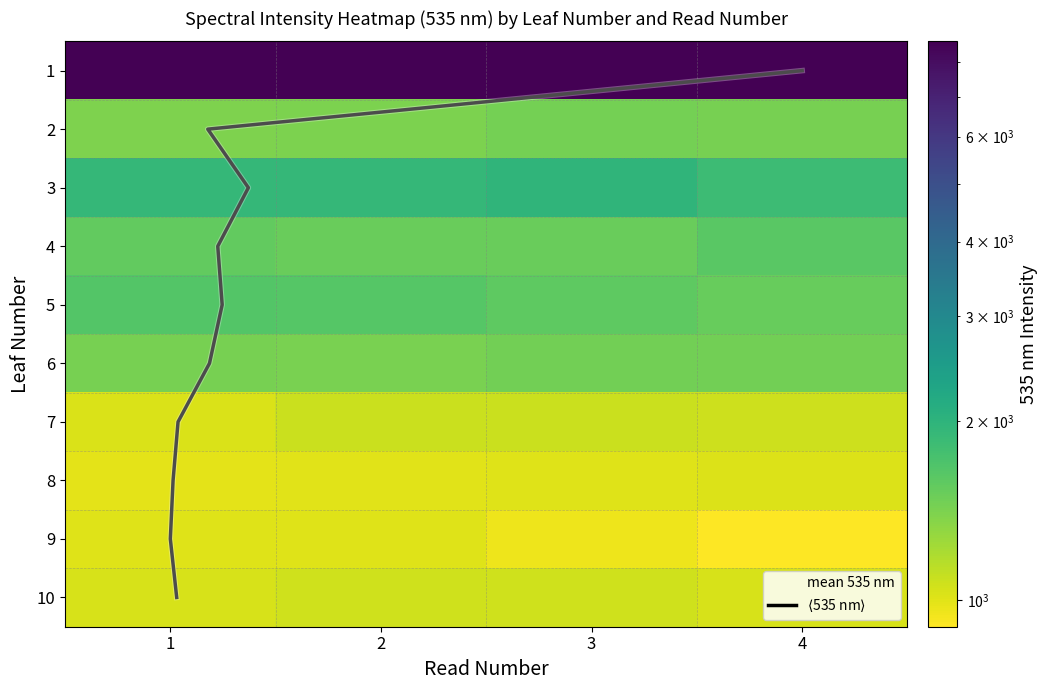

What is the difference between the maximum and minimum values in the 4 series?

99.4